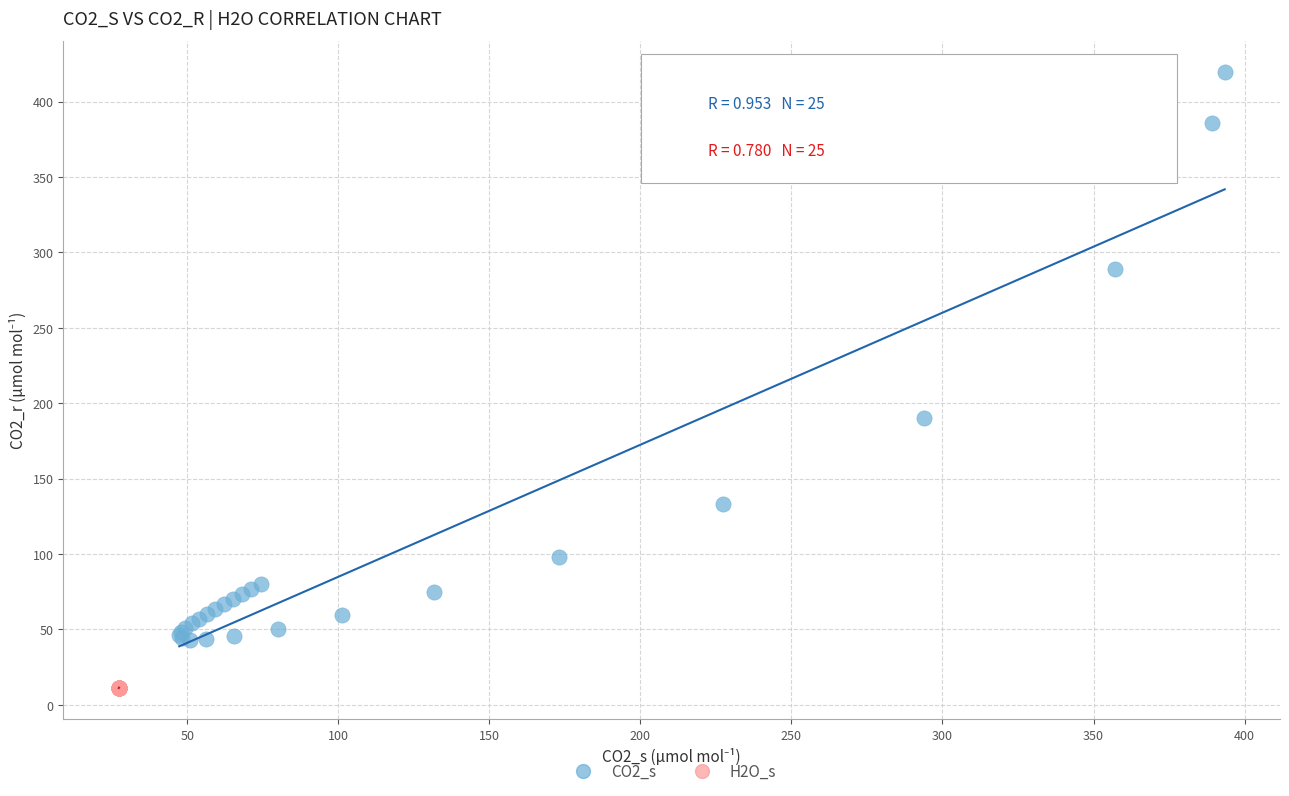

What are all the series names shown in the legend?

CO2_s, H2O_s